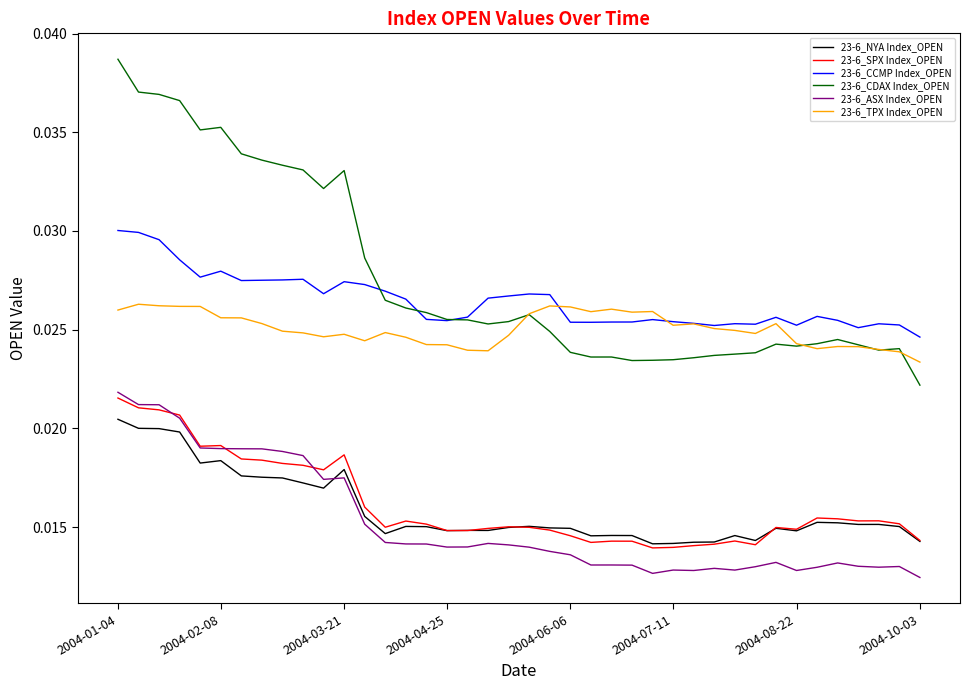

Which series has the largest range (max minus min)?

23-6_CDAX Index_OPEN